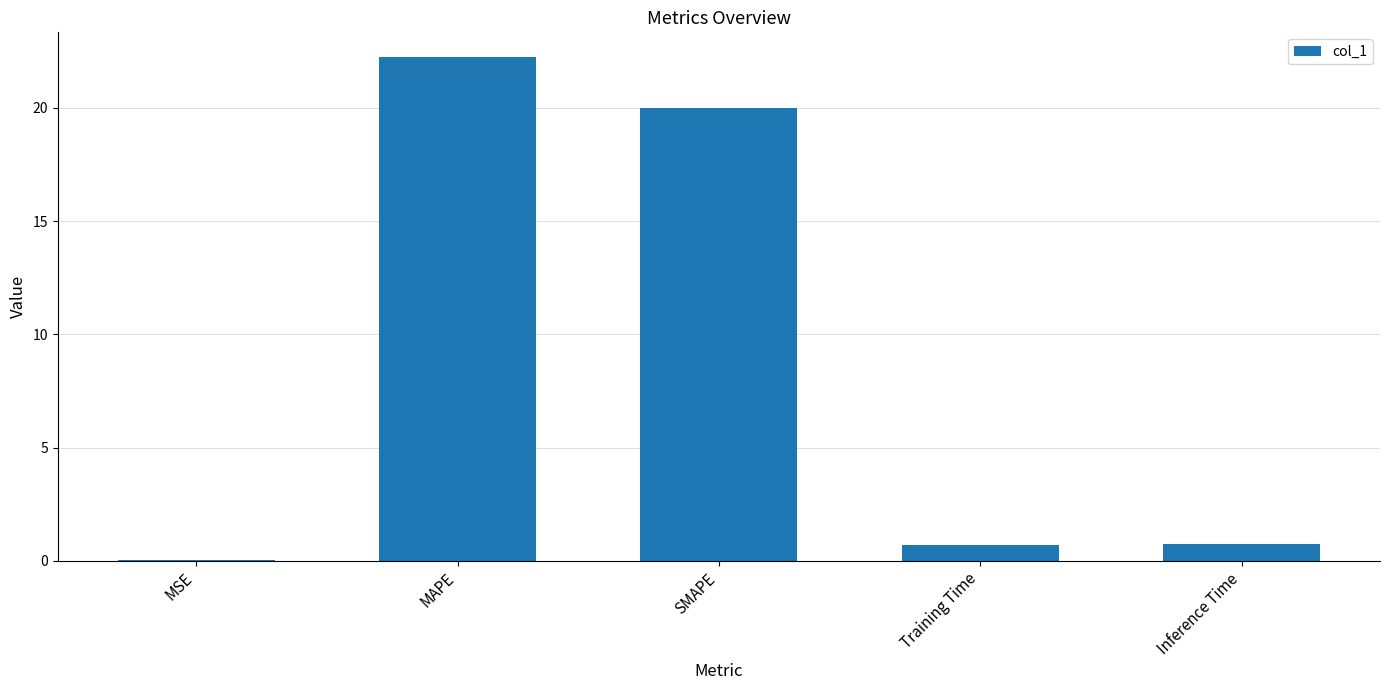

The chart shows a value of 0.0 at MSE. True or false?

True